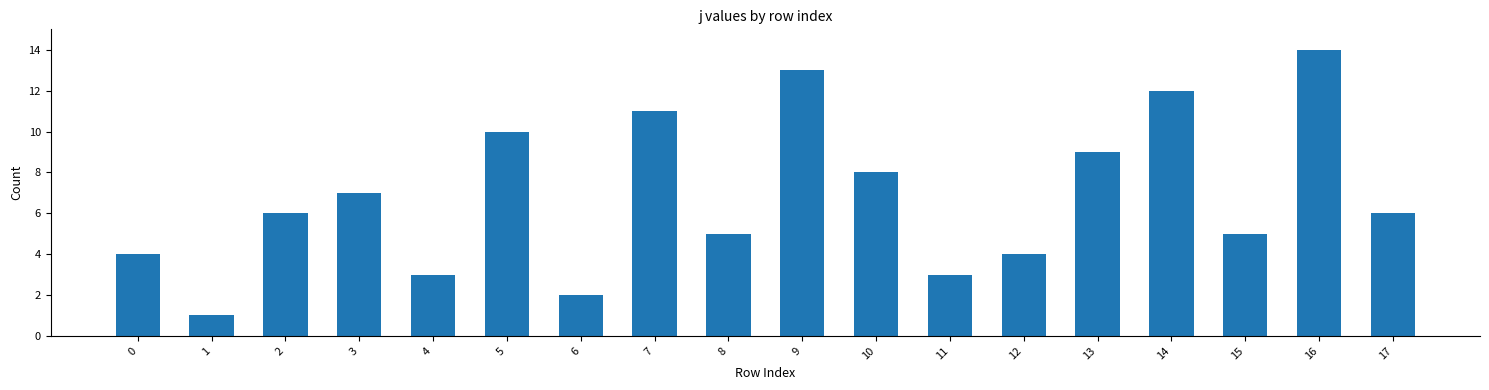

How many categories are shown in the chart?

18